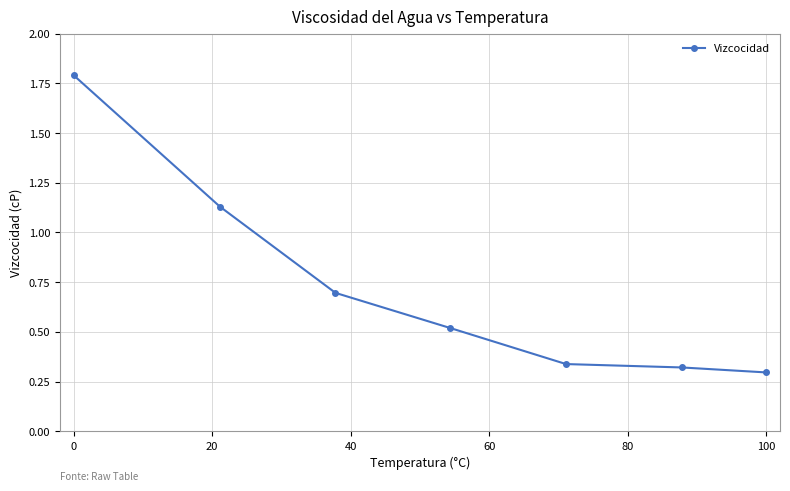

What is the value of the 4th point from the left?

0.5